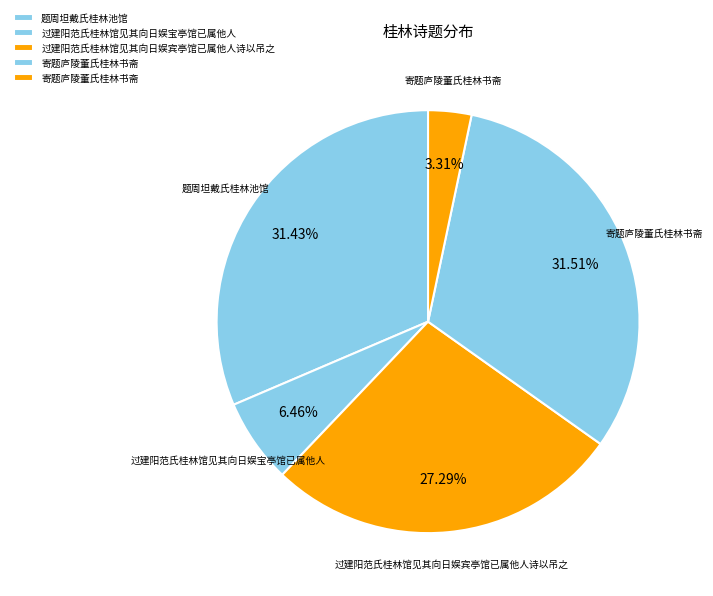

Which slice is the smallest?

寄题庐陵董氏桂林书斋